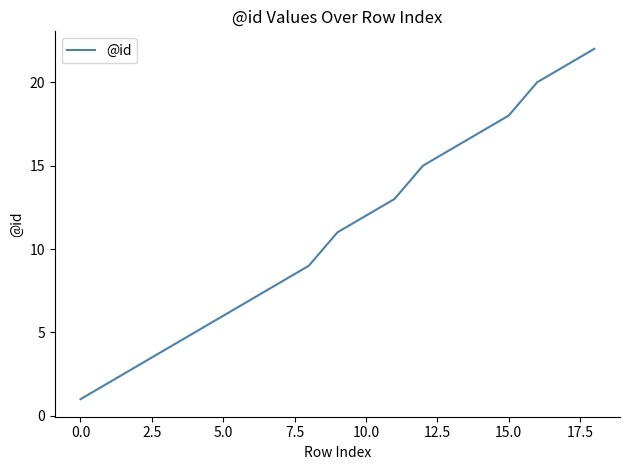

What is the greatest value displayed?

22